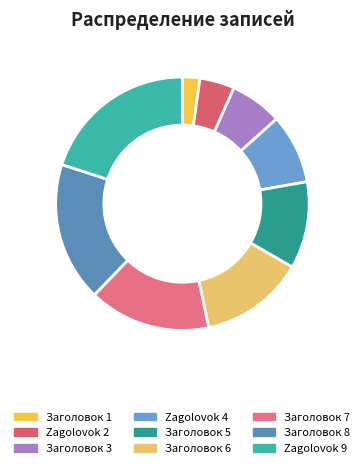

Does any single category account for the majority?

No